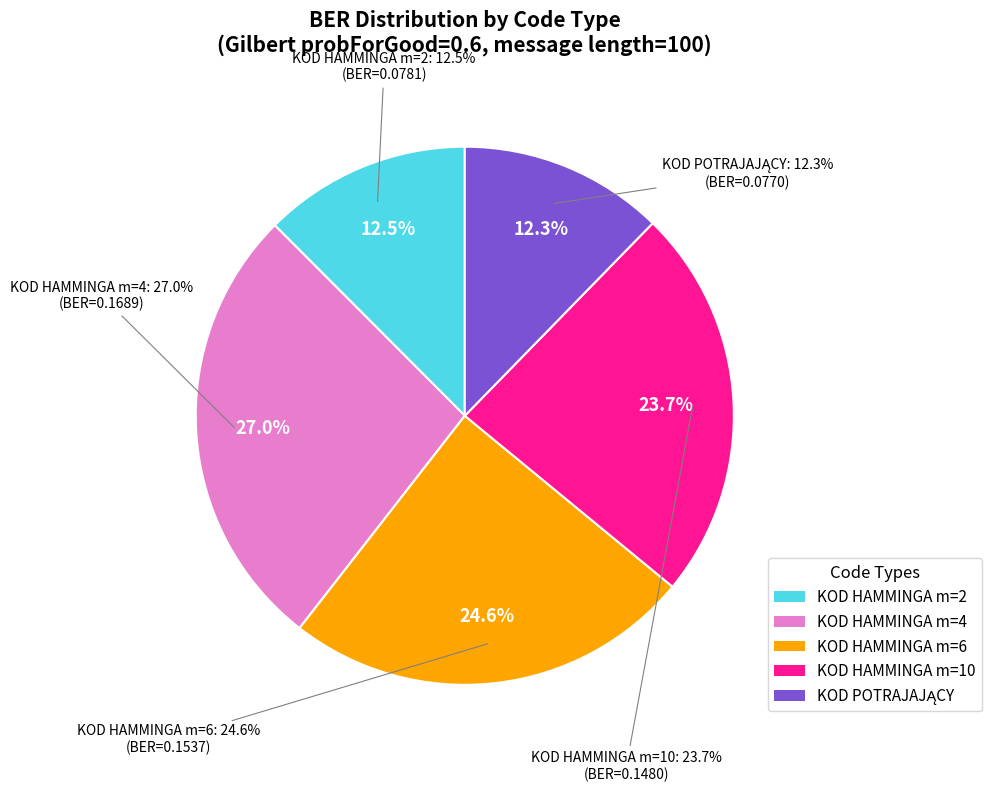

How many slices are in this pie chart?

5